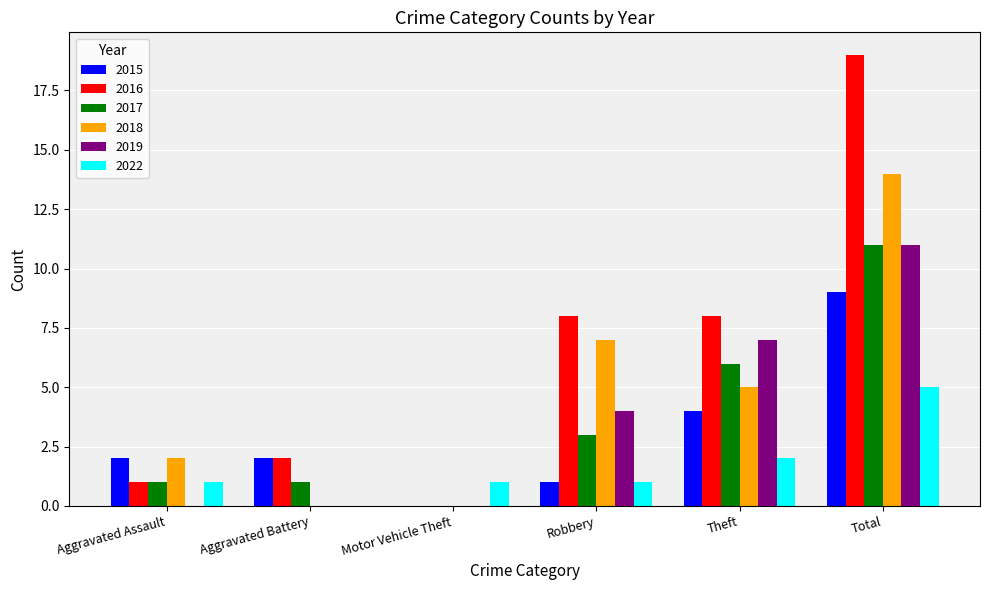

What is the sum of all 2018 values?

28